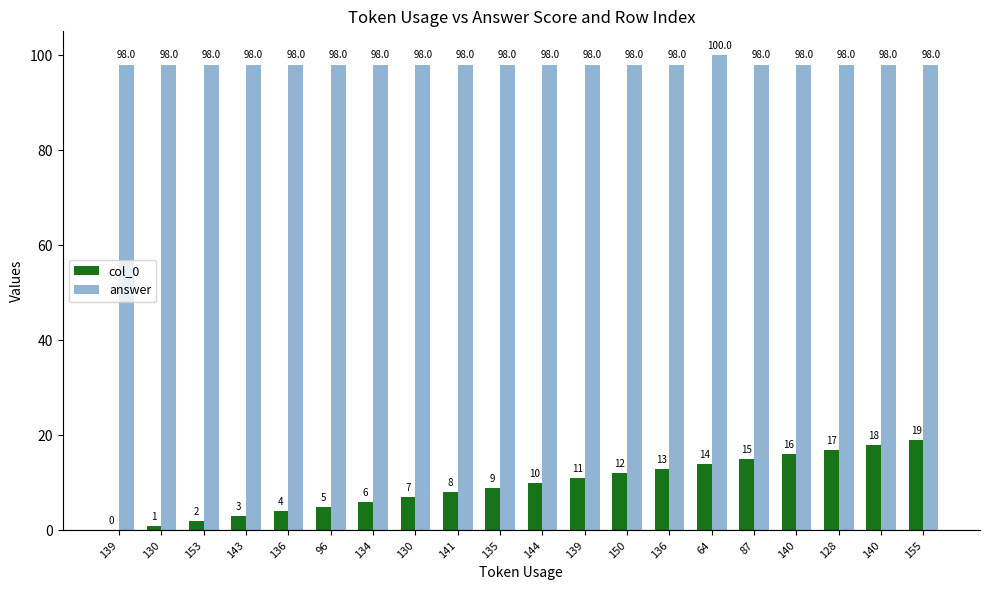

What is the label of the 12th bar from the left?

139